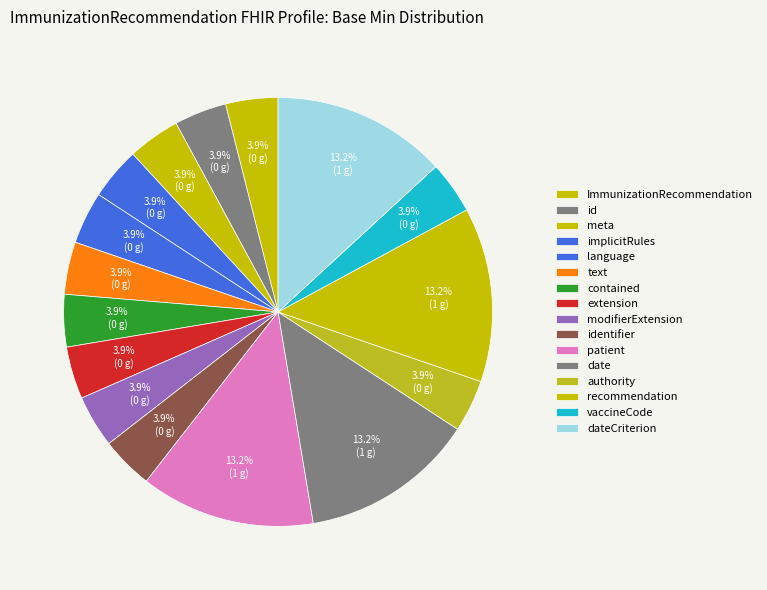

Count the number of slices in the pie.

16